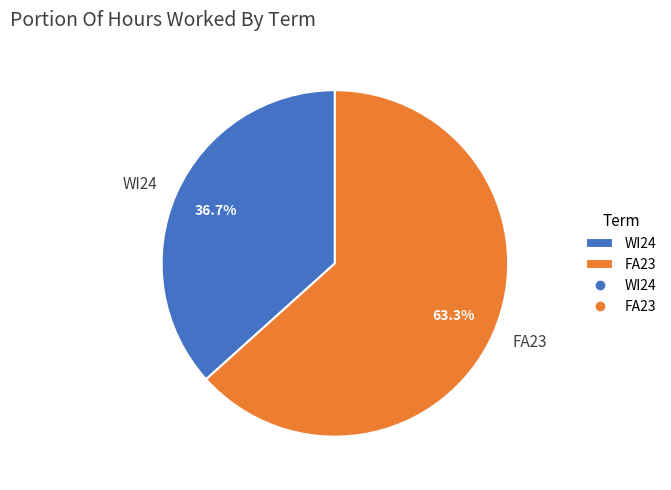

What is the ratio of the value at FA23 to the value at WI24?

1.7